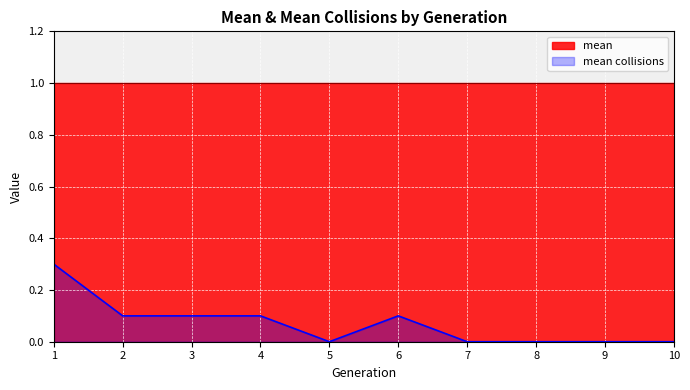

Reading left to right, transcribe all the data shown in this chart.

1=0.3	2=0.1	3=0.1	4=0.1	5=0.0	6=0.1	7=0.0	8=0.0	9=0.0	10=0.0